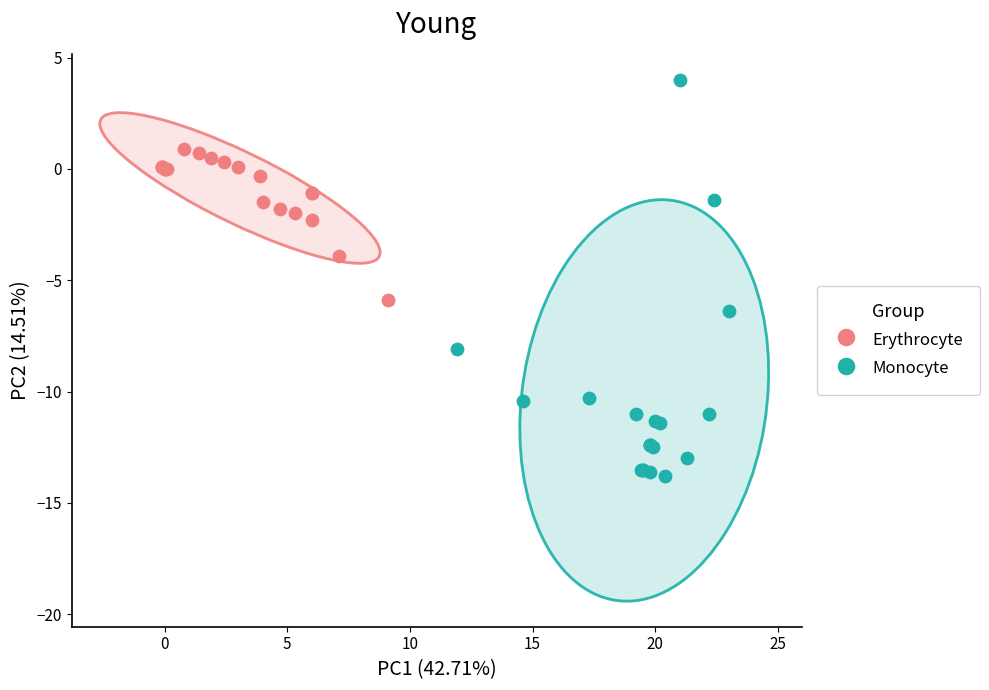

Which series has the widest spread of Y values?

Monocyte